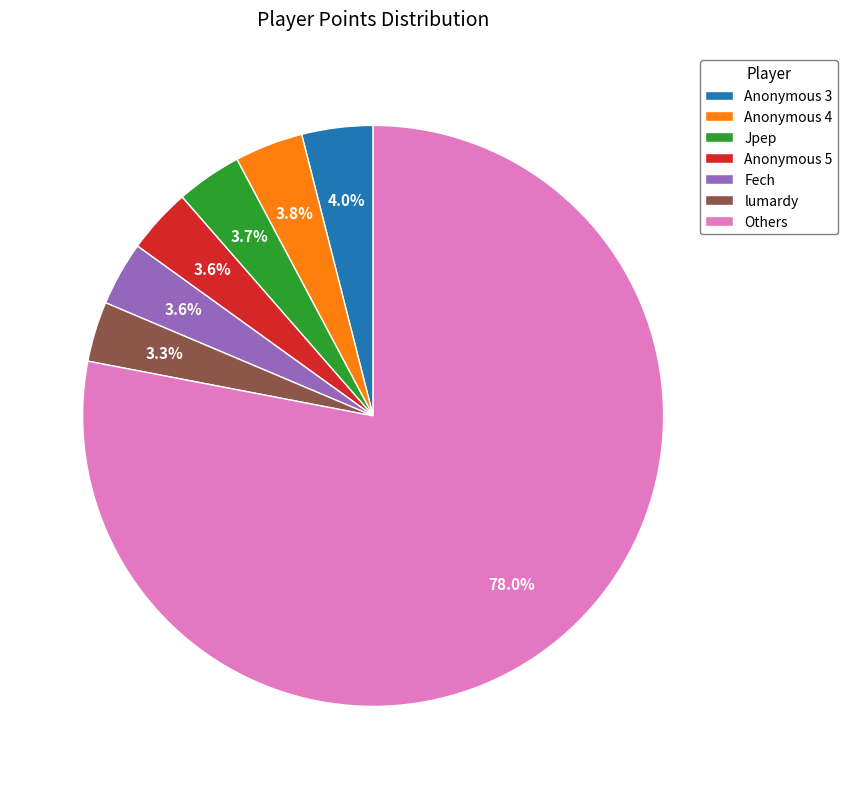

Is there any slice that represents more than half of the pie?

Yes